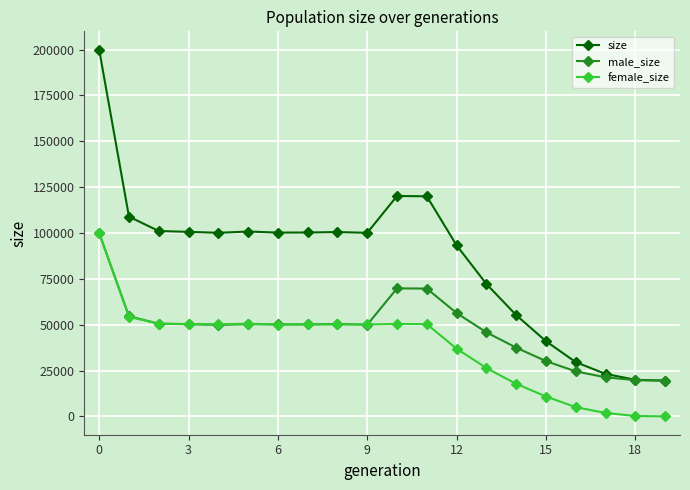

Which series has the largest total across all categories?

size